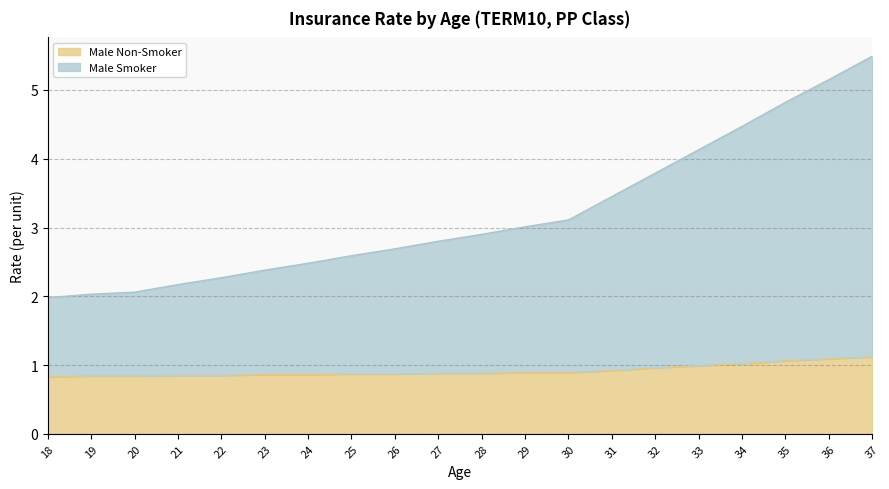

Which series has the largest total across all categories?

Male Smoker